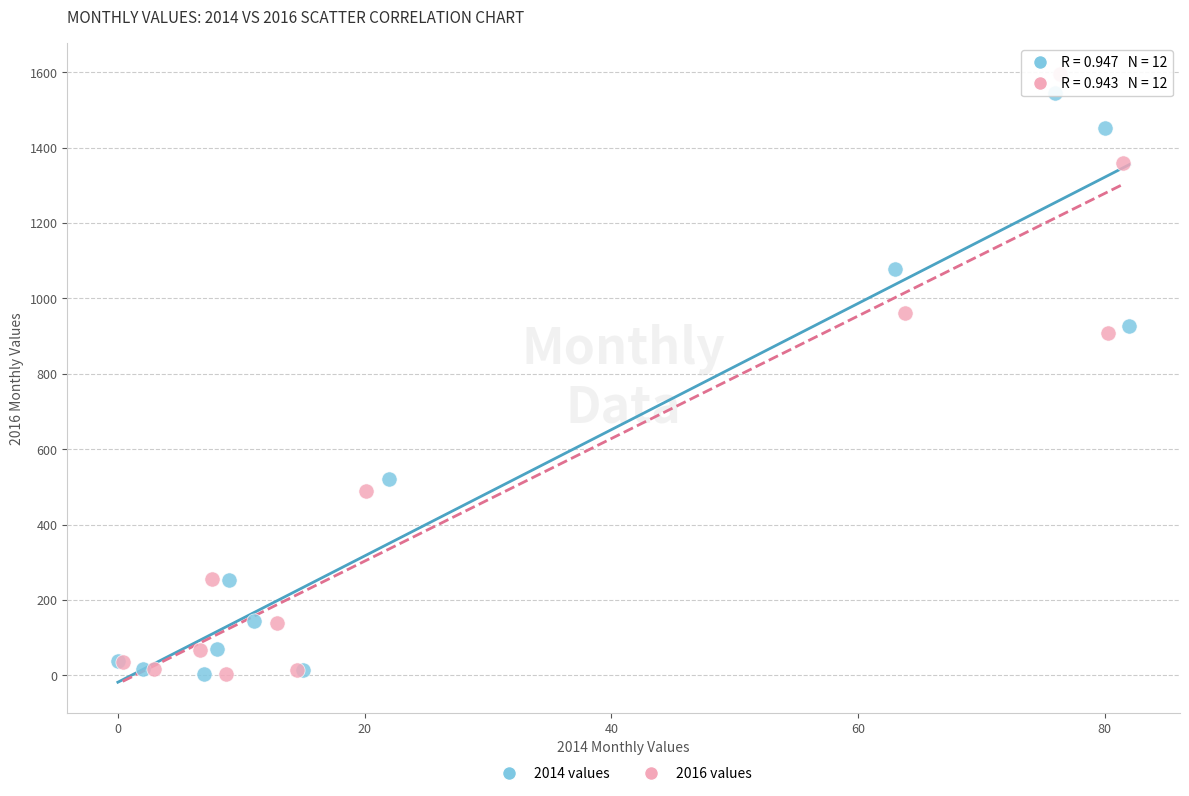

Which series has the widest spread of Y values?

2016 values